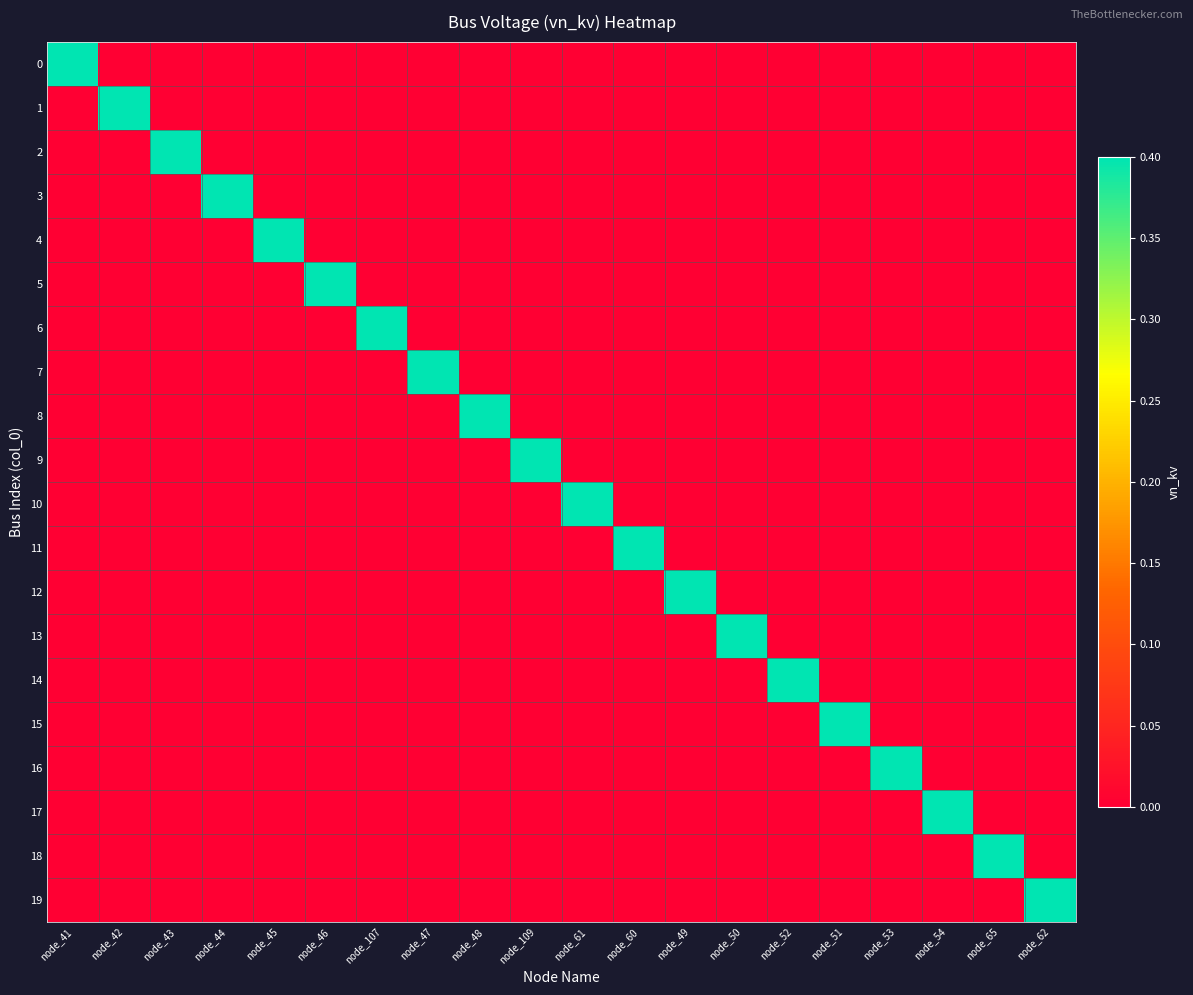

Rank the series at node_44 from highest to lowest value.

3, 0, 1, 2, 4, 5, 6, 7, 8, 9, 10, 11, 12, 13, 14, 15, 16, 17, 18, 19